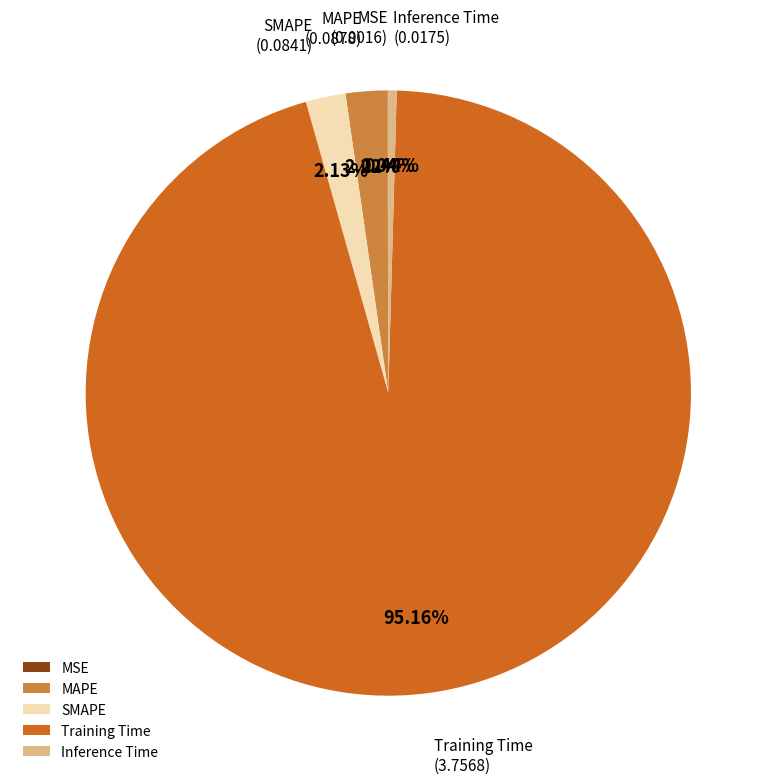

To the nearest percent, what is the difference between the largest and smallest slice percentages?

95%